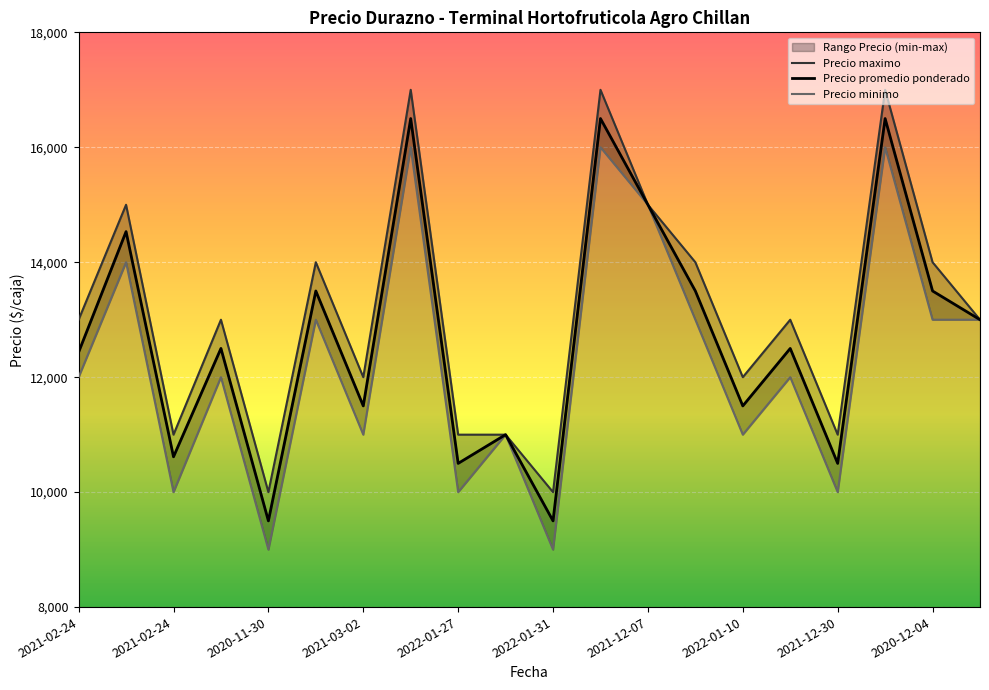

Rank the series by their average value, from lowest to highest.

Precio minimo, Precio promedio ponderado, Precio maximo